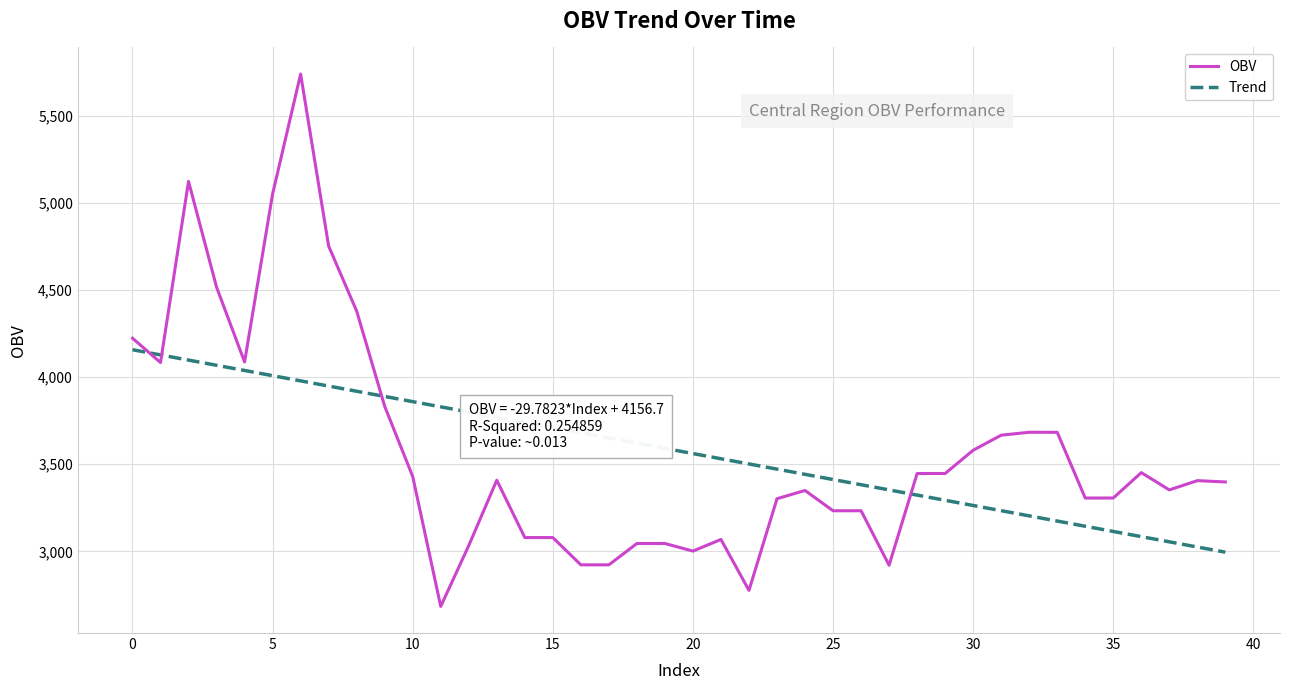

True or false: Trend and OBV intersect in this chart.

True